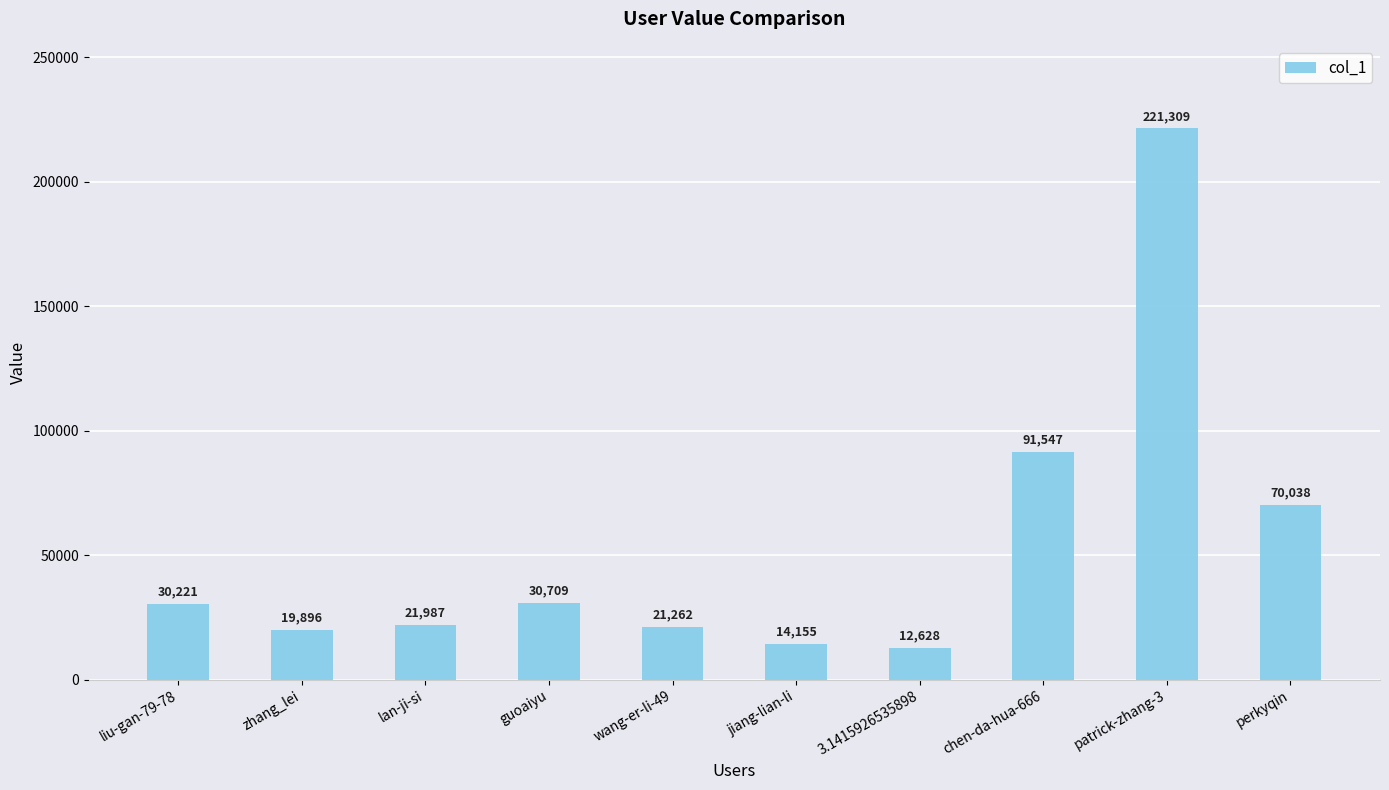

What is the smallest value displayed?

12628